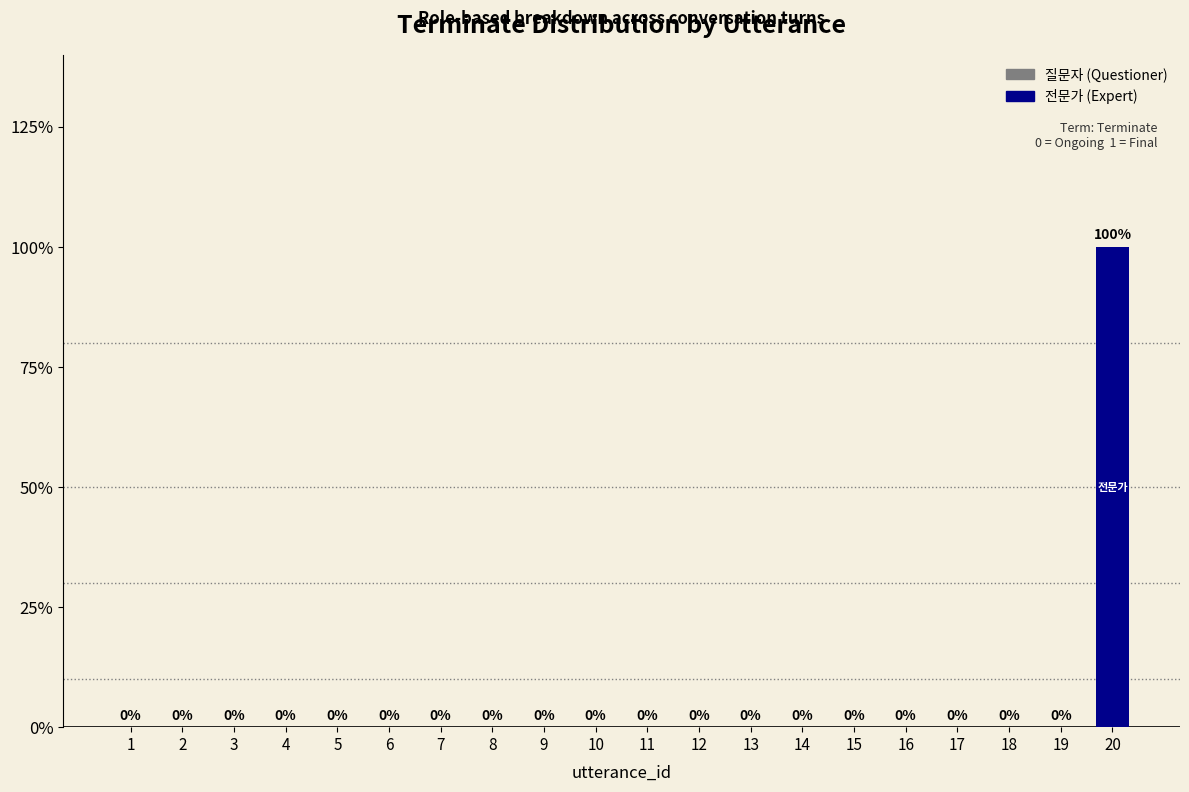

Does the chart contain any negative values?

No